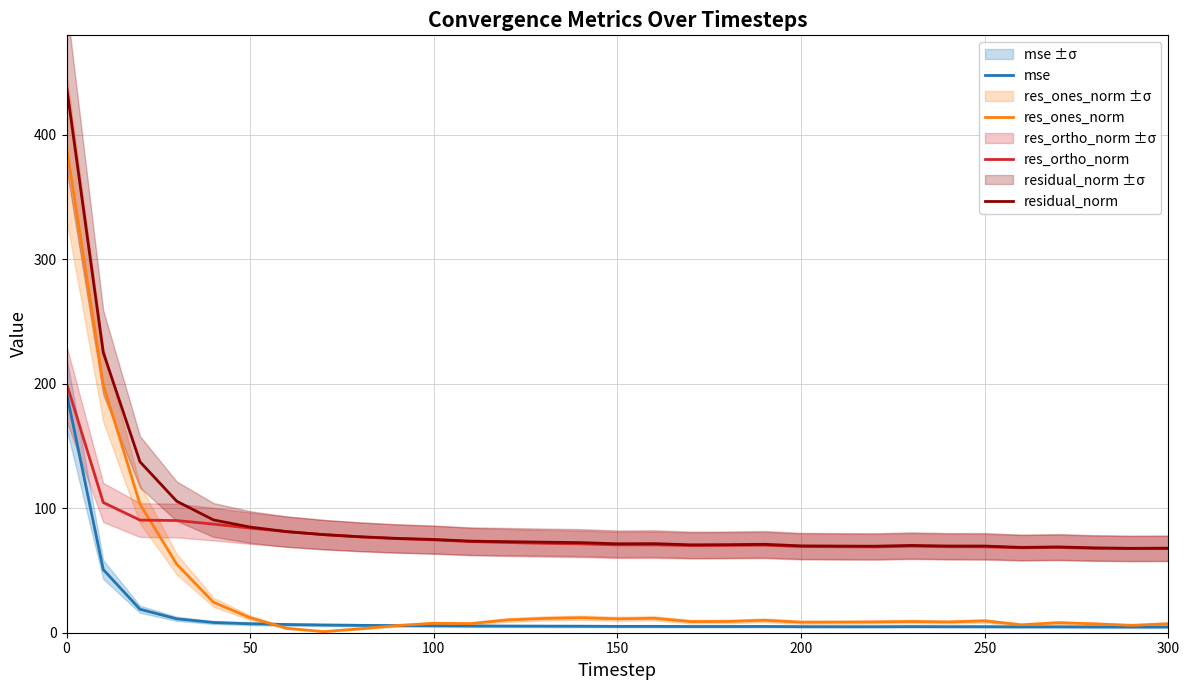

Reading right to left, list all the values displayed in this chart.

mse: 4.6	4.6	4.6	4.8	4.7	4.9	4.9	4.9	4.8	4.8	4.9	5.0	5.0	5.0	5.1	5.1	5.2	5.3	5.4	5.4	5.6	5.7	5.9	6.2	6.6	7.2	8.2	11.2	18.9	50.7	192.7
res_ones_norm: 7.2	5.9	7.1	8.1	6.4	9.5	8.6	9.0	8.7	8.5	8.4	10.0	9.0	8.9	11.6	11.1	12.0	11.4	10.3	7.3	7.6	5.8	3.2	0.9	3.5	12.1	24.5	55.1	103.3	199.4	390.6
res_ortho_norm: 67.6	67.6	67.8	68.5	68.2	69.0	69.1	69.5	69.0	69.1	69.3	70.4	70.2	70.1	70.6	70.6	71.4	71.8	72.5	73.2	74.6	75.6	77.0	78.8	81.1	84.0	87.3	90.2	90.5	104.6	200.4
residual_norm: 68.0	67.8	68.2	68.9	68.5	69.6	69.7	70.1	69.5	69.6	69.8	71.1	70.7	70.6	71.6	71.4	72.4	72.8	73.2	73.6	74.9	75.8	77.1	78.8	81.2	84.9	90.6	105.6	137.3	225.2	439.0